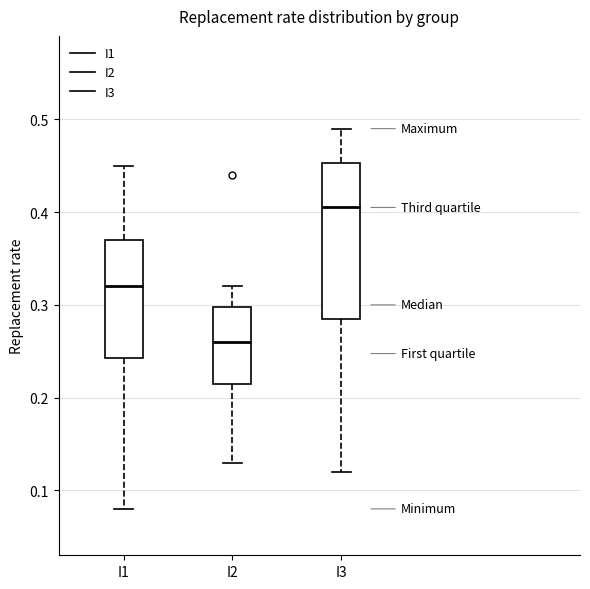

Reading left to right, transcribe this box plot: for each box, give where its median line is, the range the box spans, and where its two whiskers end, as read against the y-axis. The values are not printed on the chart, so give them approximately, as read against the axis.

I1: median 0.32, box 0.24 to 0.37, whiskers 0.08 to 0.45
I2: median 0.26, box 0.22 to 0.30, whiskers 0.13 to 0.32
I3: median 0.41, box 0.29 to 0.45, whiskers 0.12 to 0.49